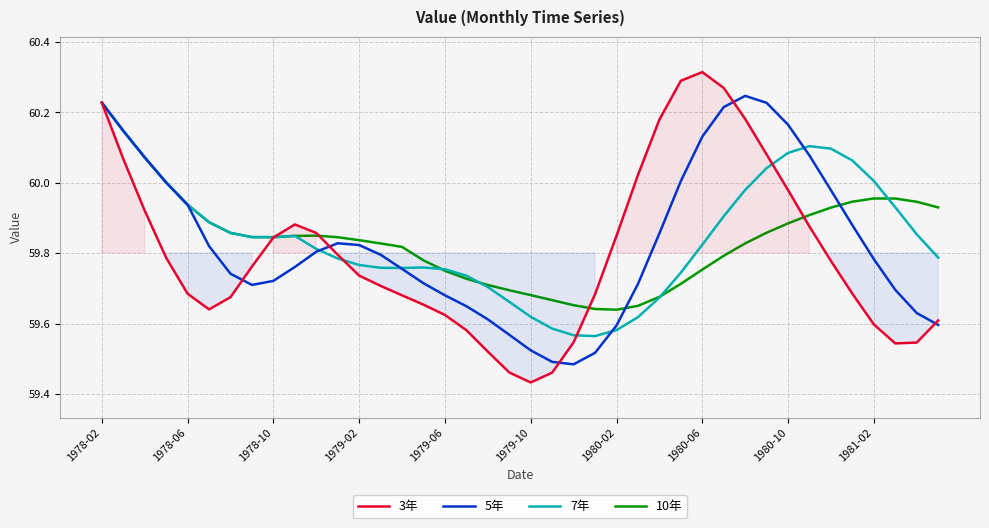

Which series ends up on top after the final intersection of 10年 and 7年?

10年